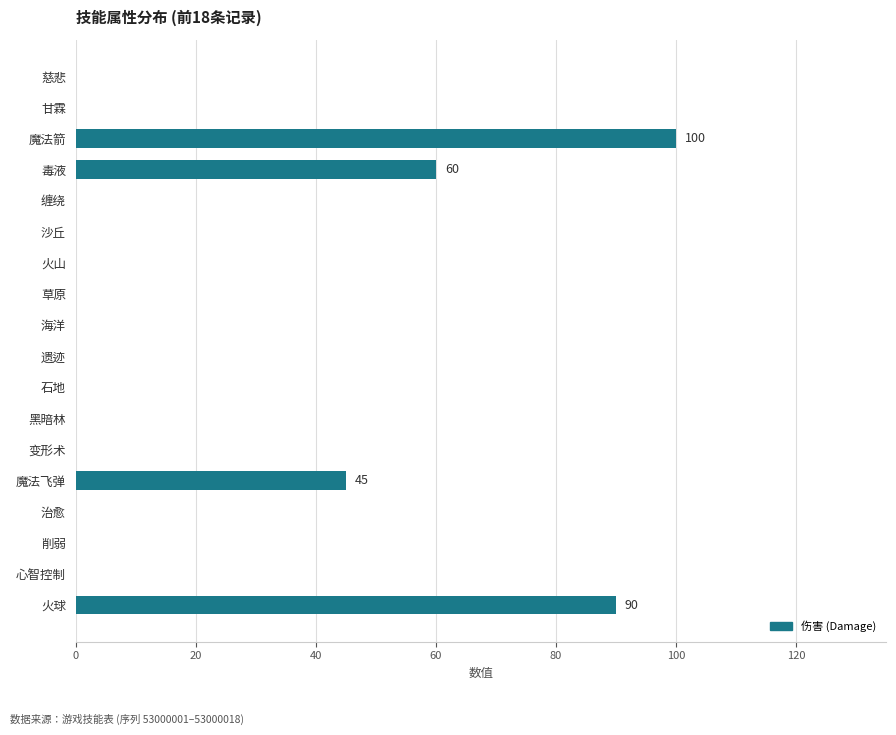

The value at 石地 is 0. True or false?

True